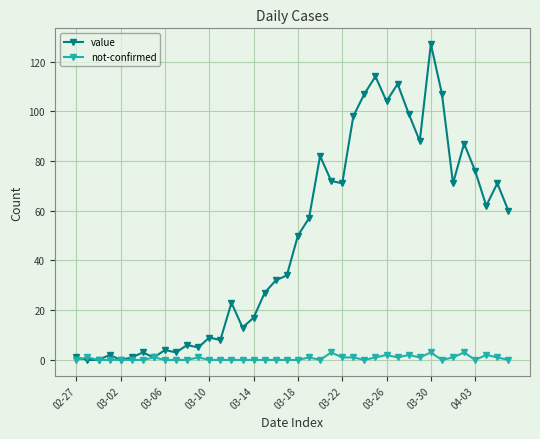

How many distinct data groups are displayed?

2